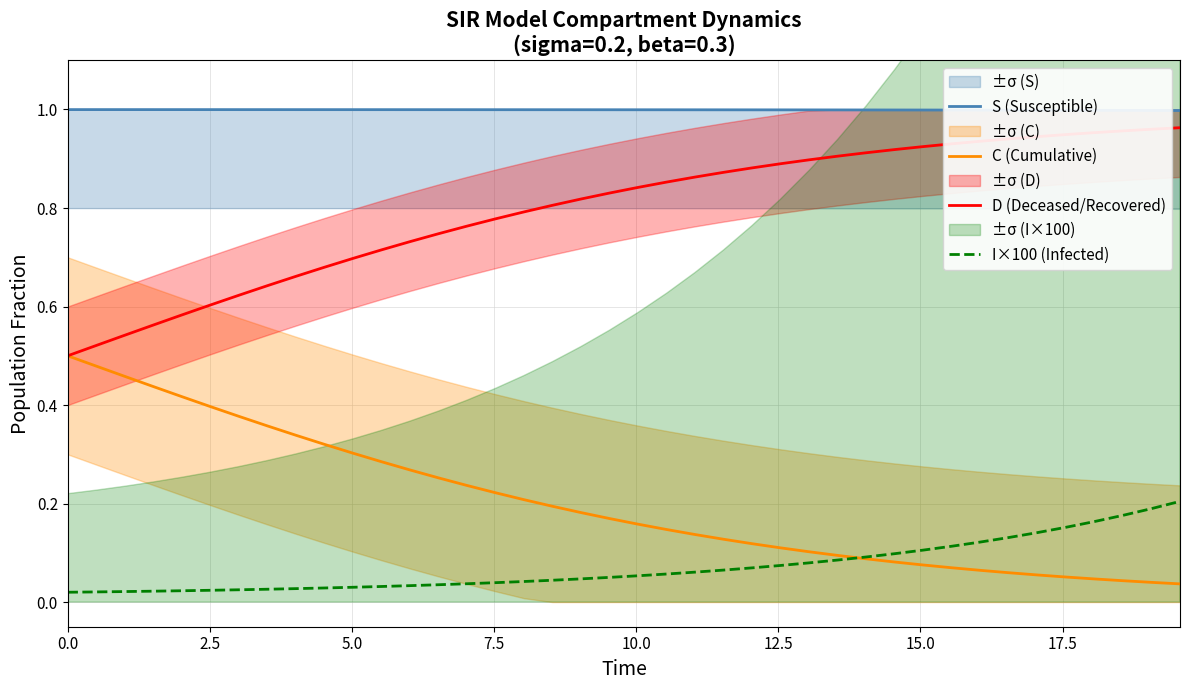

True or false: S (Susceptible) and I×100 (Infected) cross at least once.

False